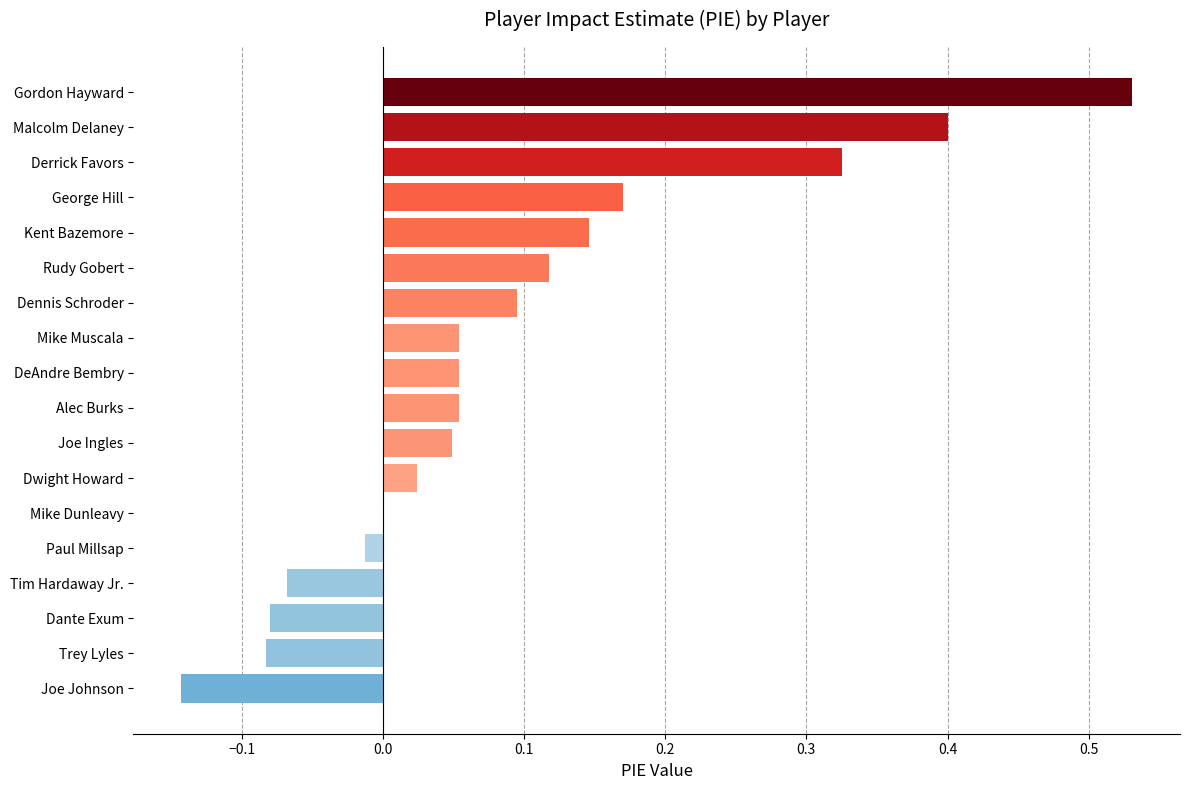

Between Joe Johnson and Malcolm Delaney, which is larger?

Malcolm Delaney